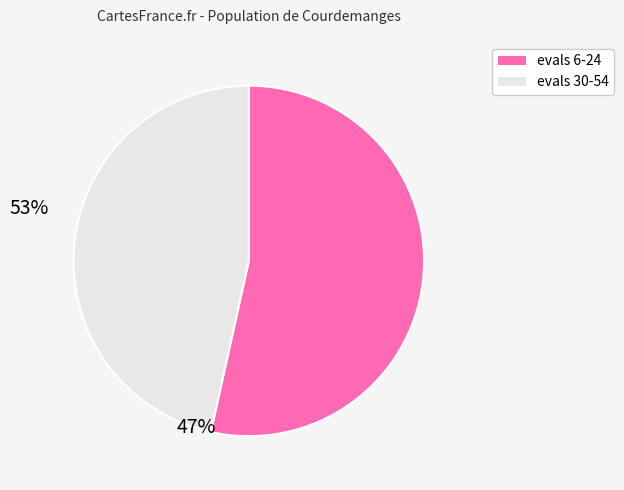

Count the number of slices in the pie.

9